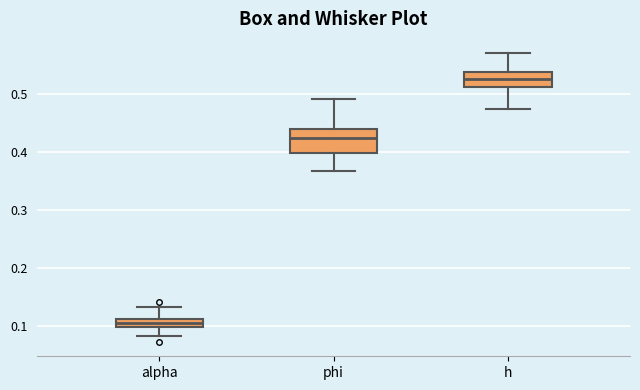

Where is the lower edge of the box for phi on the y-axis? The values are not printed on the chart, so give them approximately, as read against the axis.

0.40